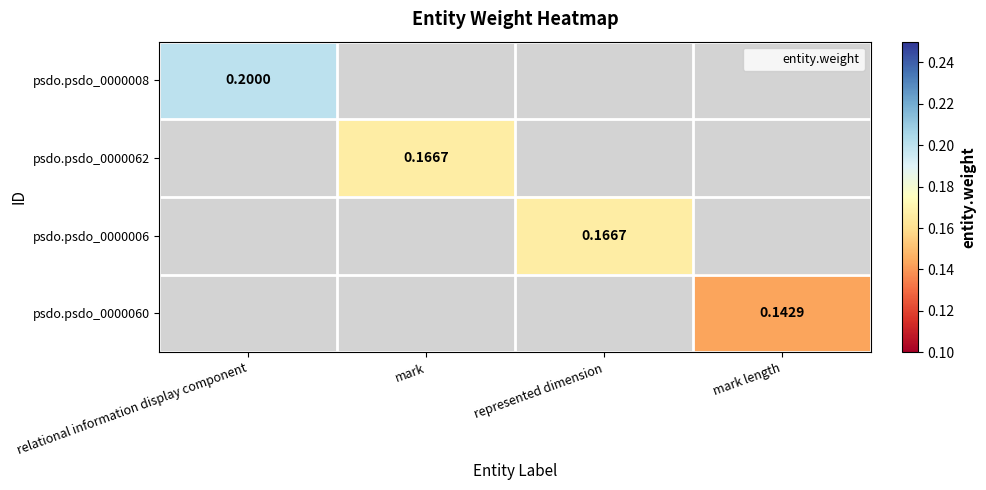

List the series in order of their overall mean, highest first.

psdo.psdo_0000008, psdo.psdo_0000062, psdo.psdo_0000006, psdo.psdo_0000060